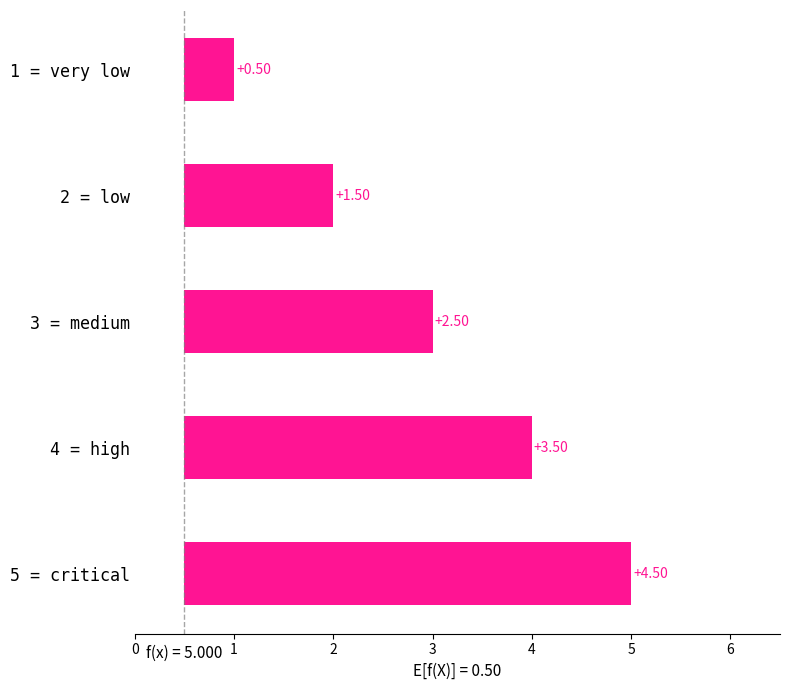

The value at 5 = critical is 2.0. True or false?

False